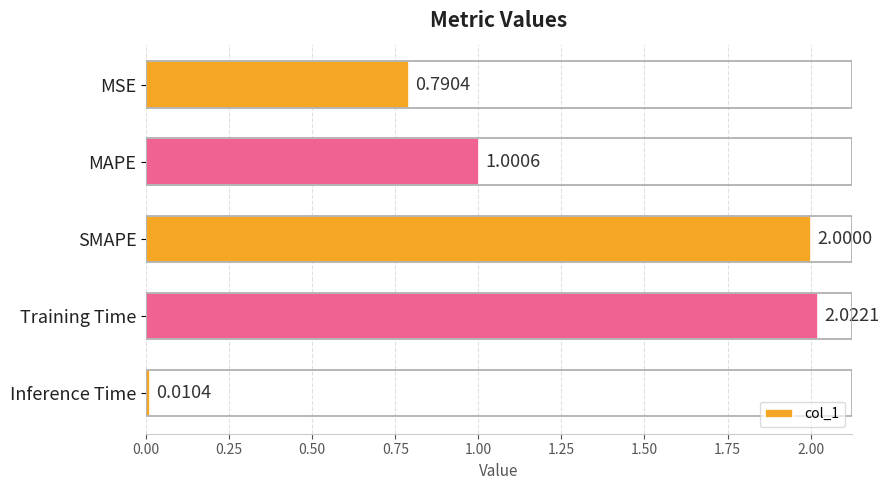

Between Inference Time and MAPE, which is larger?

MAPE